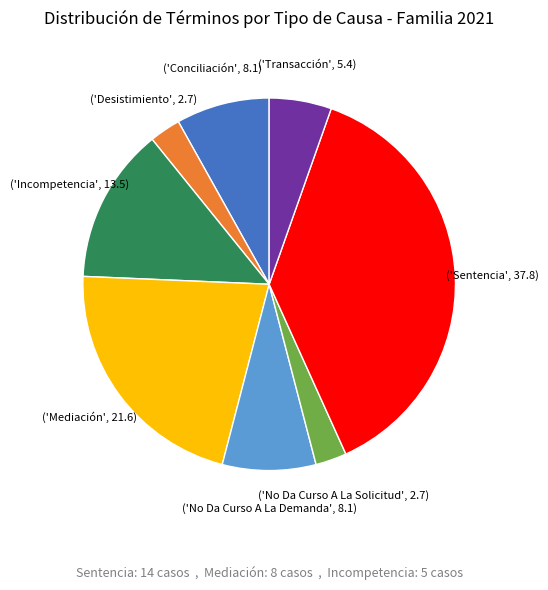

Does any single category account for the majority?

No